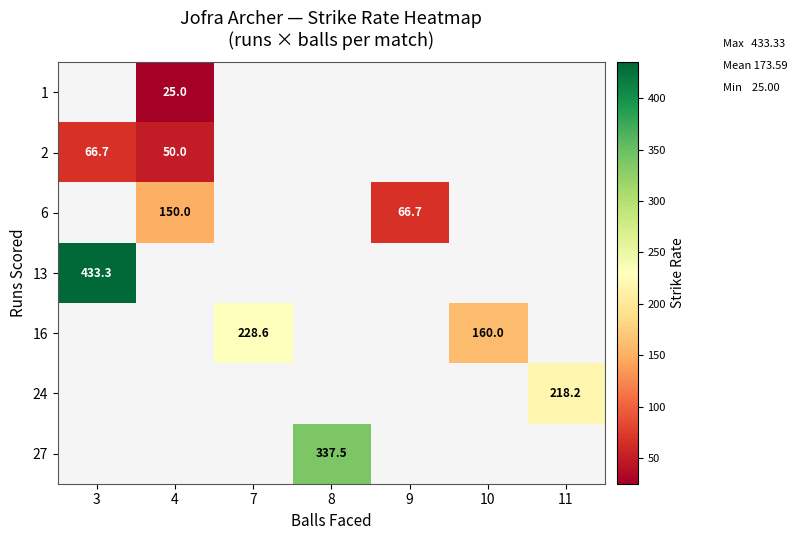

Which label corresponds to the largest value in the chart?

3